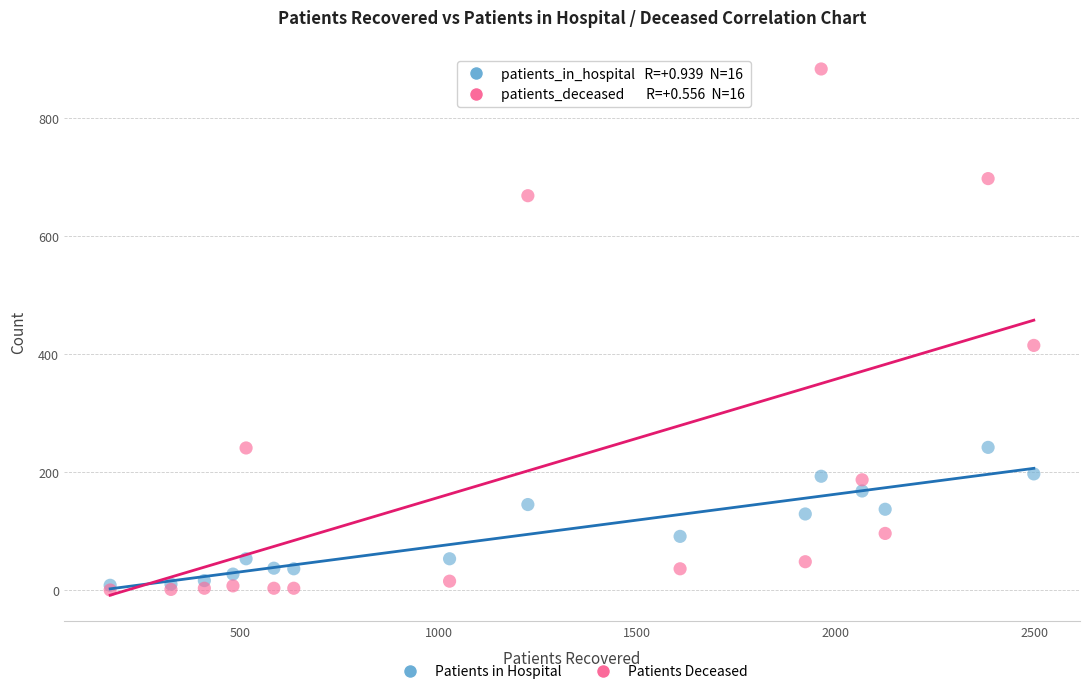

Across all series, what Y value is closest to 442?

415